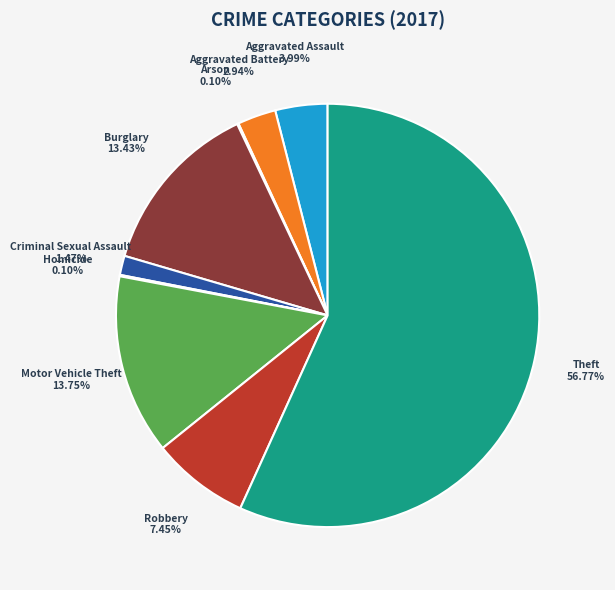

To the nearest percent, what is the average slice percentage?

11%